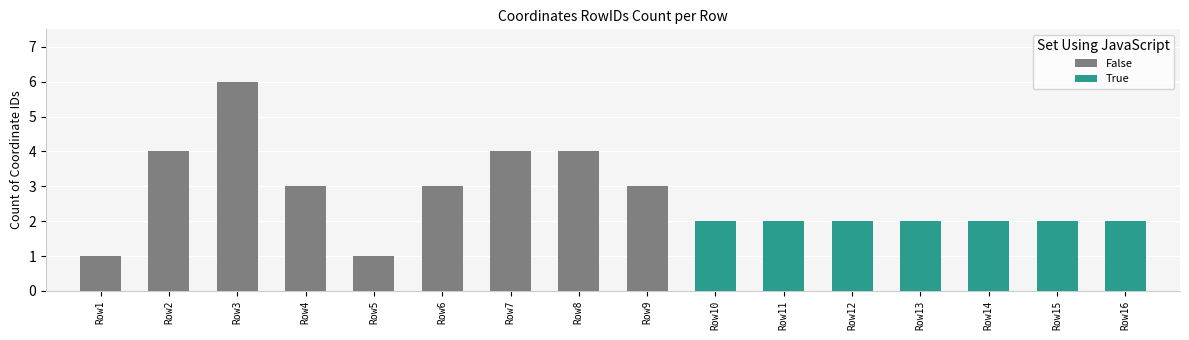

Which has a higher value, Row6 or Row3?

Row3